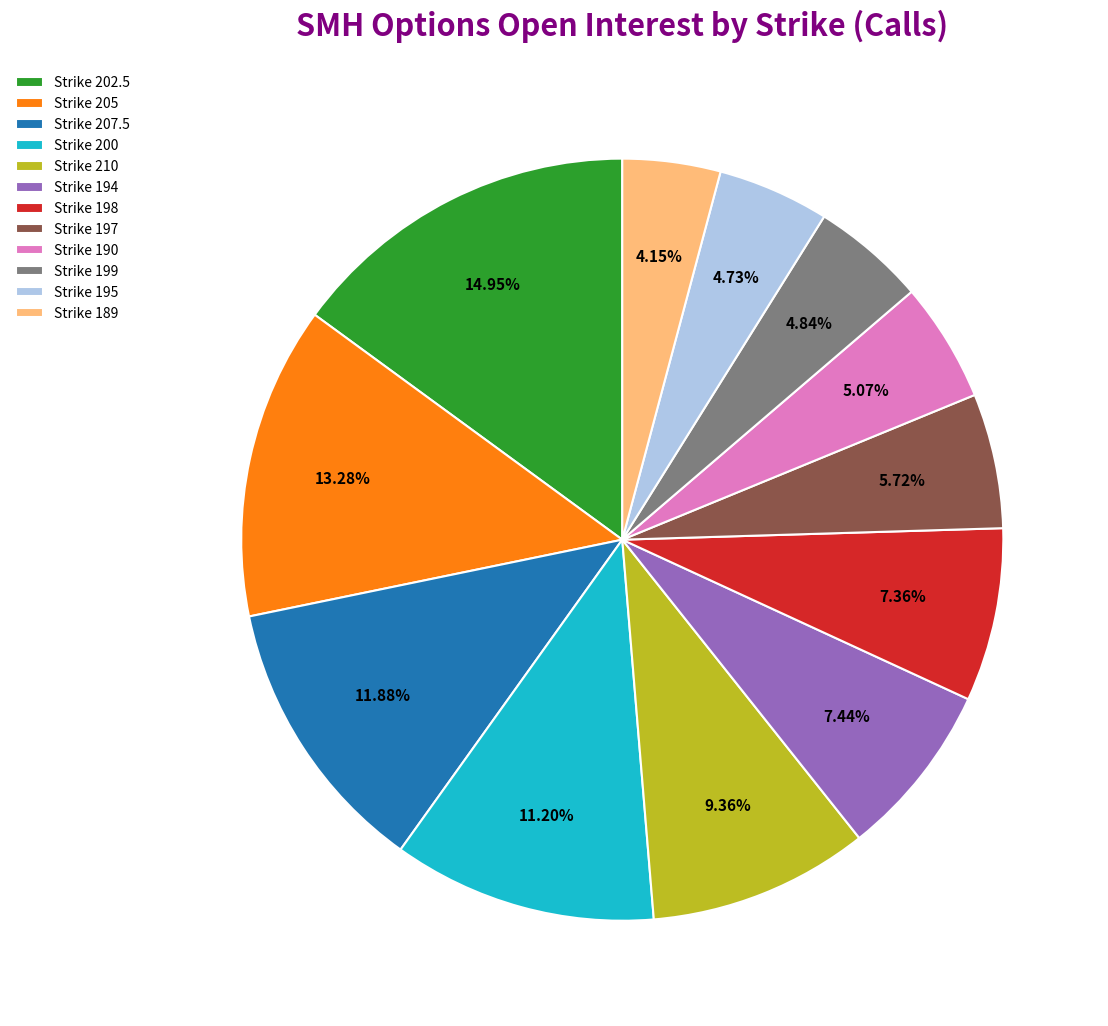

Between Strike 200 and Strike 194, which is larger?

Strike 200